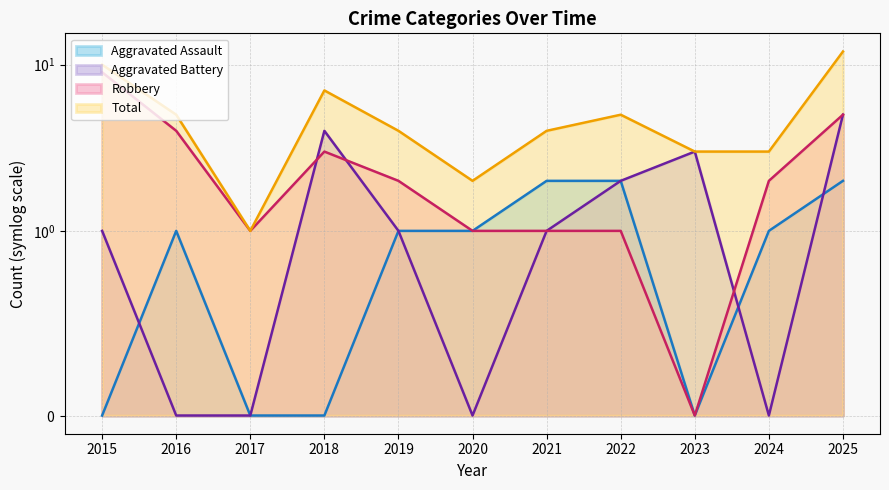

Which has a higher value, 2019 or 2021?

2021